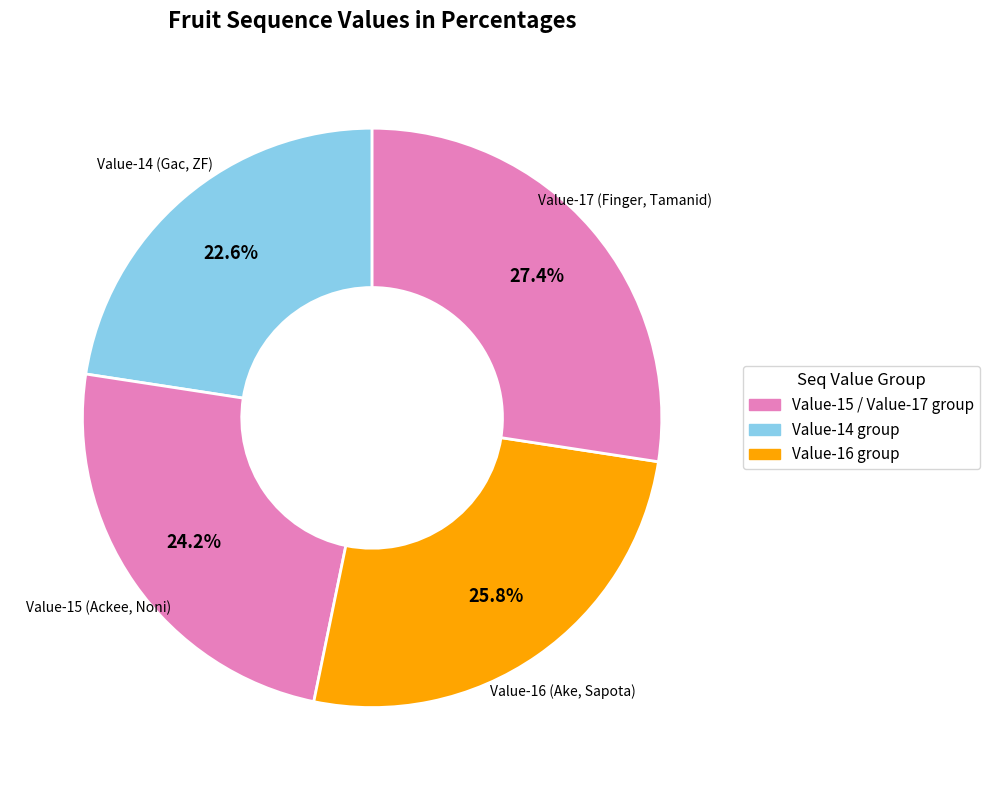

How many slices are in this pie chart?

4